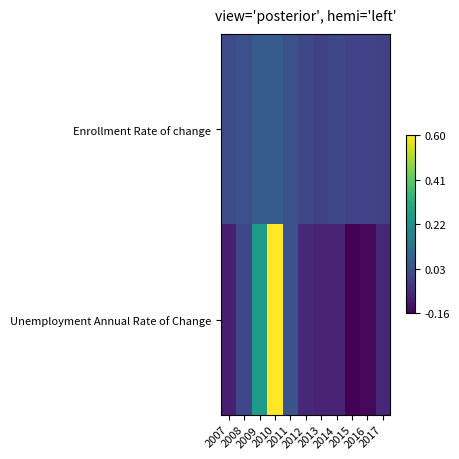

What is the spread (max minus min) of values at 2010?

0.5